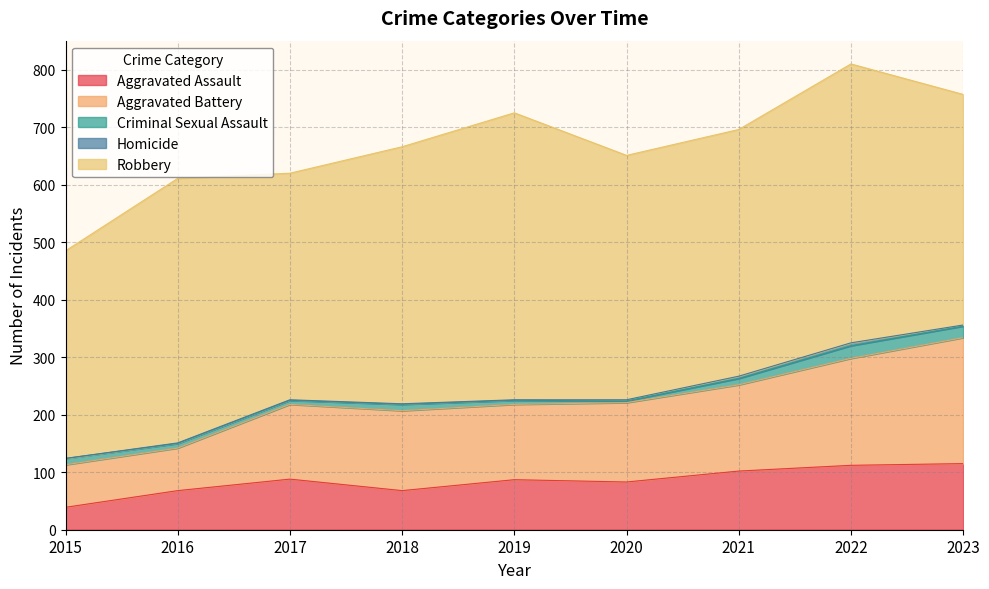

Where does the Criminal Sexual Assault series first go above 11?

2022